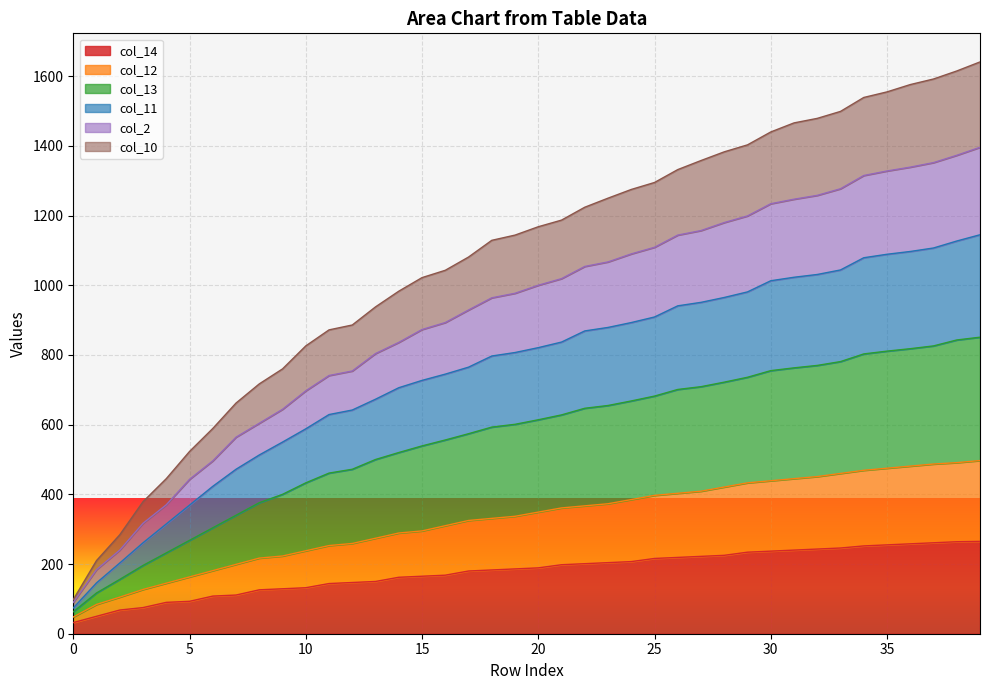

At how many categories does at least one series exceed 269?

38